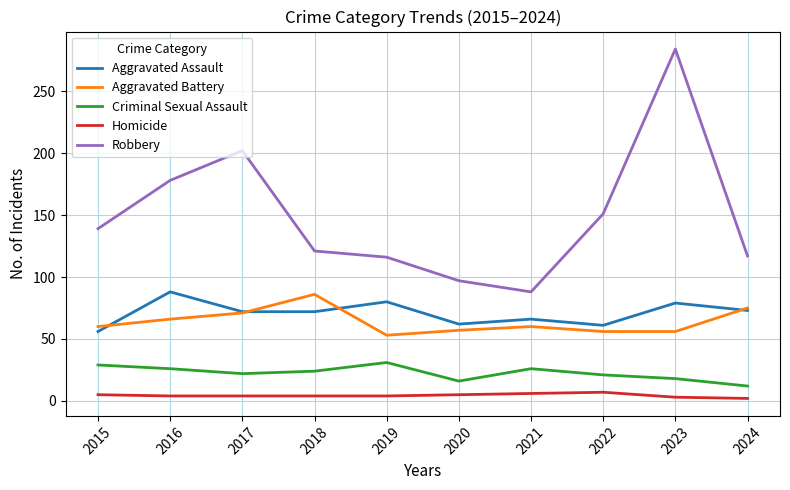

Which series has the widest spread of values?

Robbery